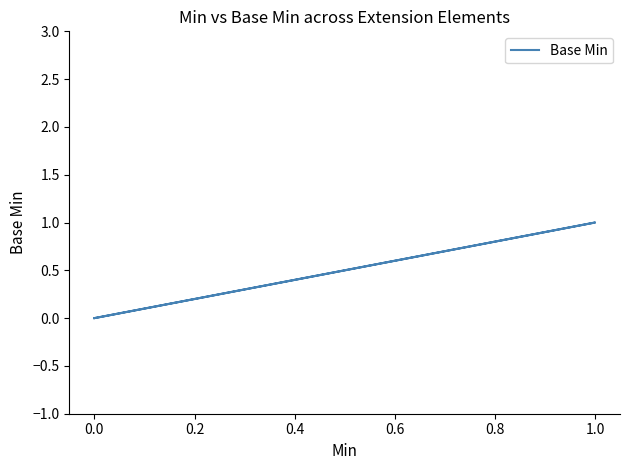

What is the difference between the maximum and minimum values?

1